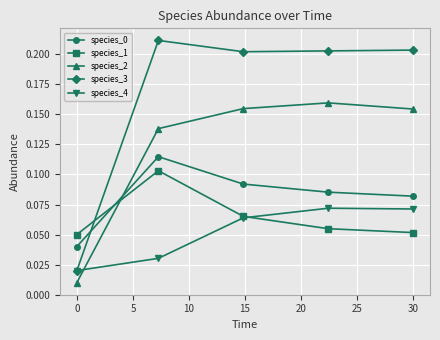

Which series has the largest total across all categories?

species_3